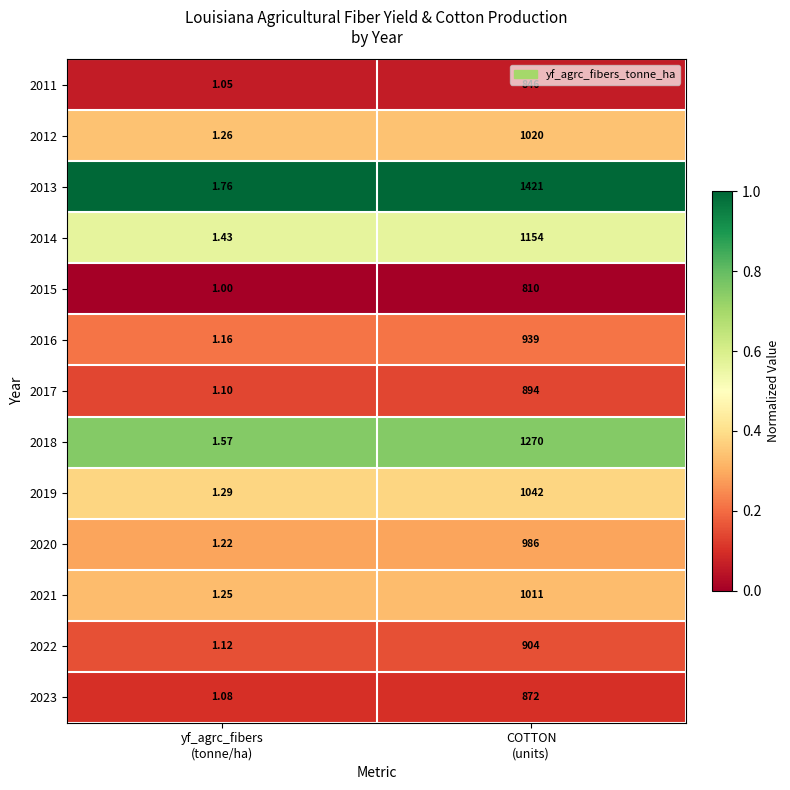

How many data points in 2014 are less than 1154?

1